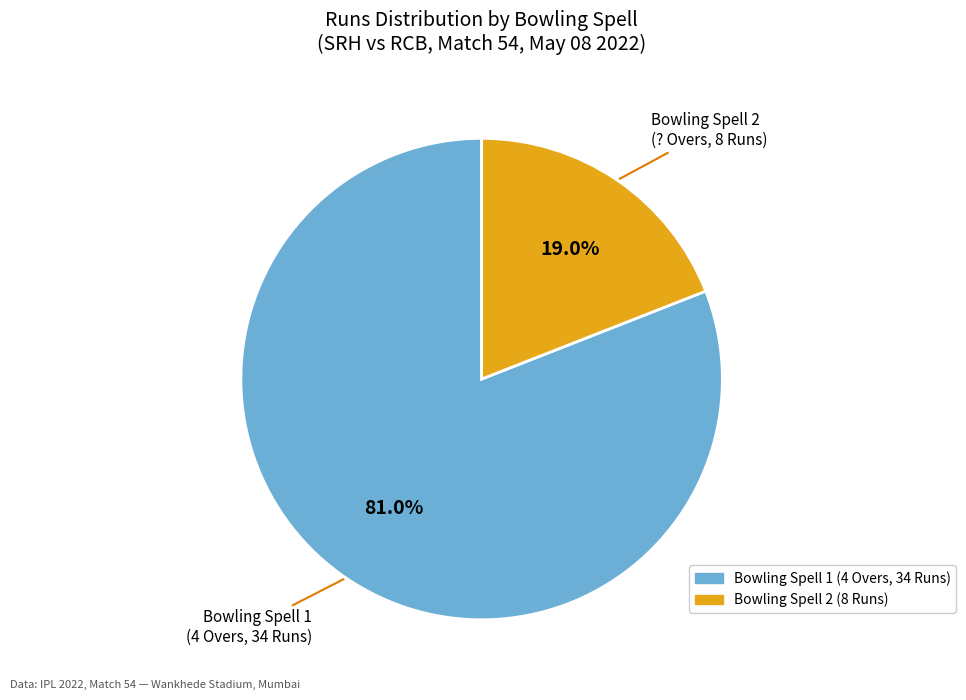

To the nearest percent, what is the difference between the largest and smallest slice percentages?

62%